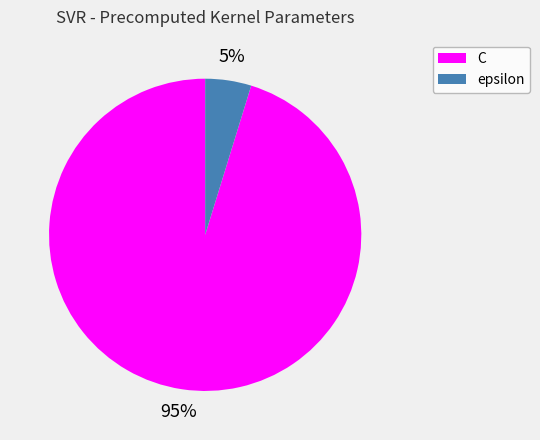

How many slices are in this pie chart?

2